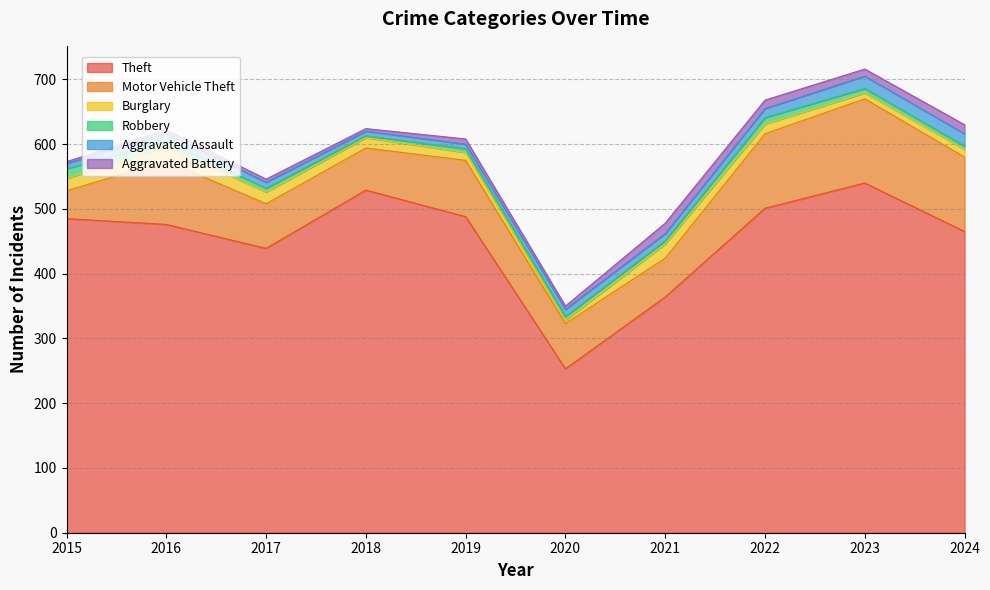

Where does the Aggravated Assault series first go above 11?

2016